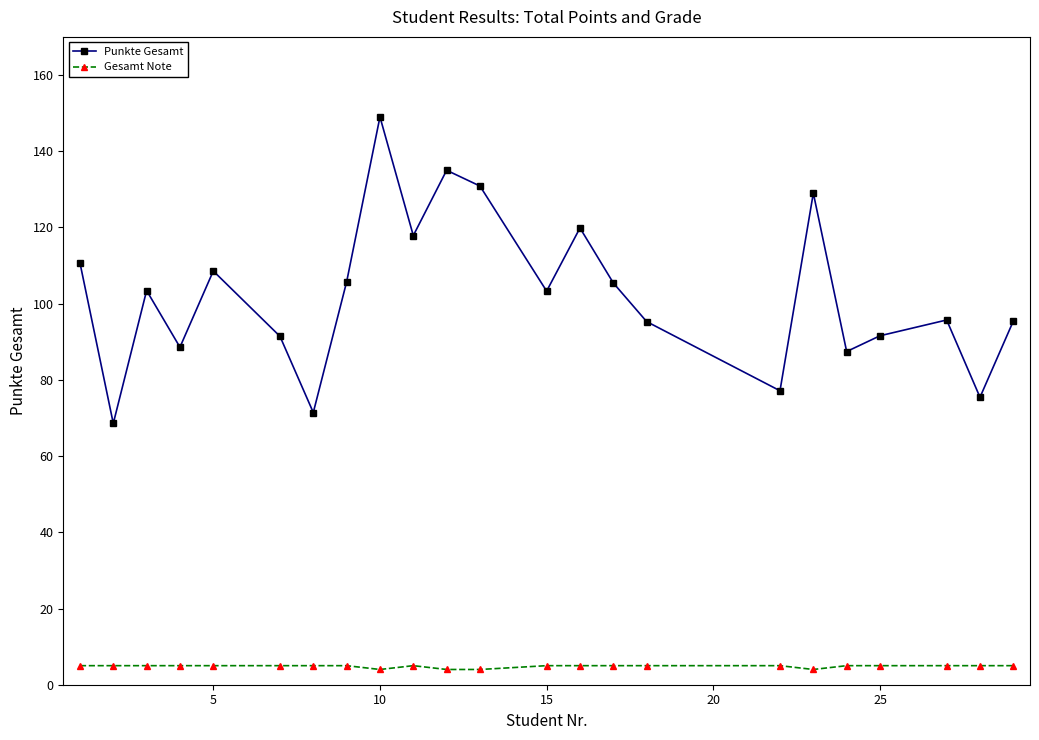

What is the sum of all Punkte Gesamt values?

2356.7